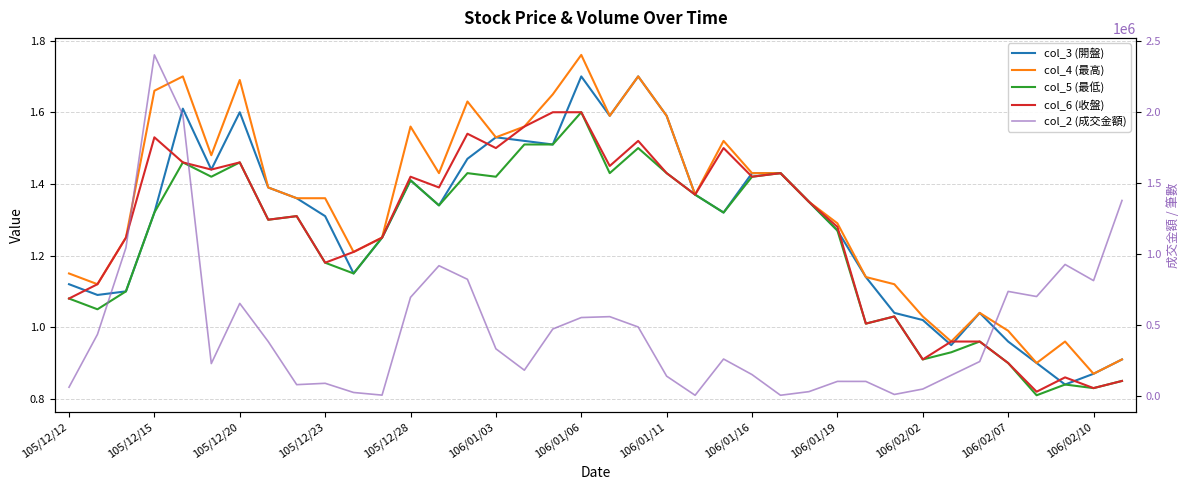

Is the value of col_2 (成交金額) at 22 greater than the value of col_4 (最高) at 16?

Yes